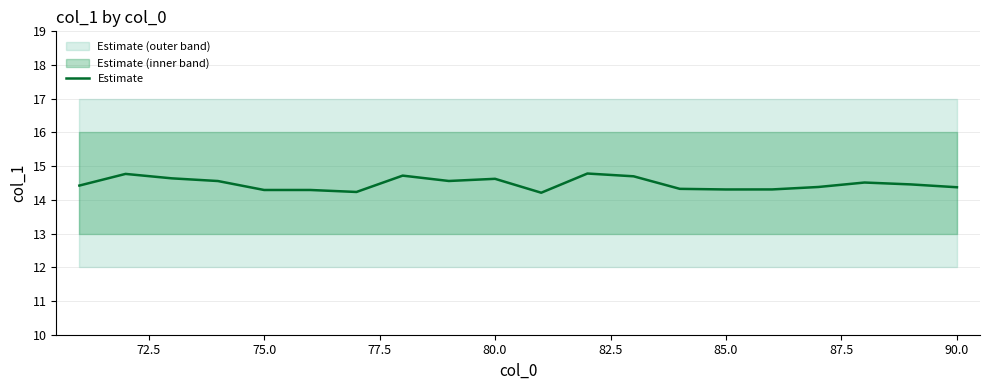

Is this an area chart (filled region under the line)?

No